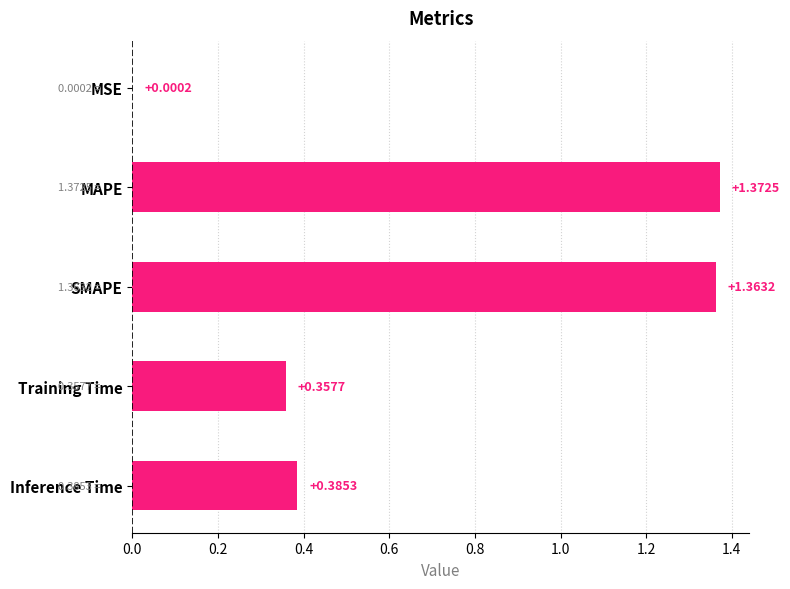

What is the sum of all values?

3.5